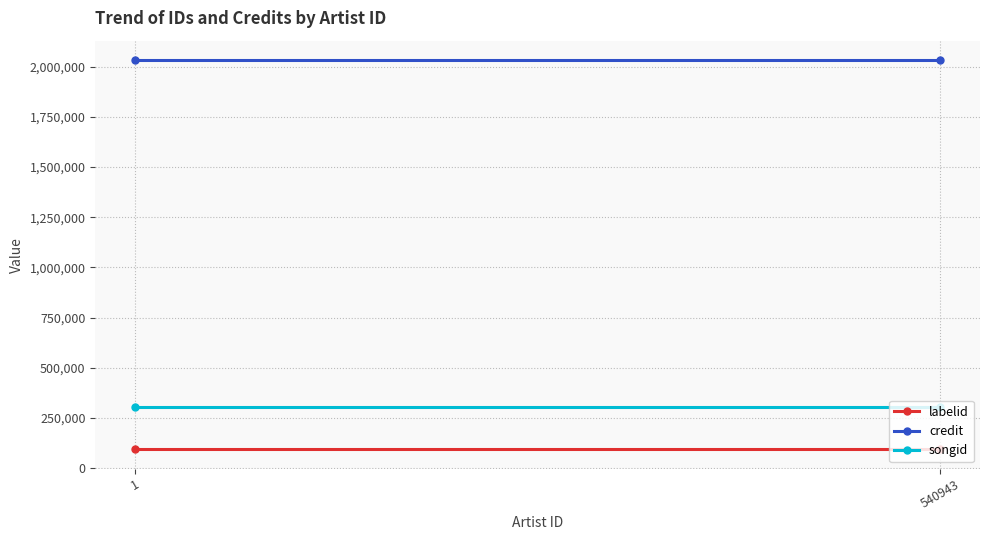

At how many categories does at least one series exceed 386794?

2